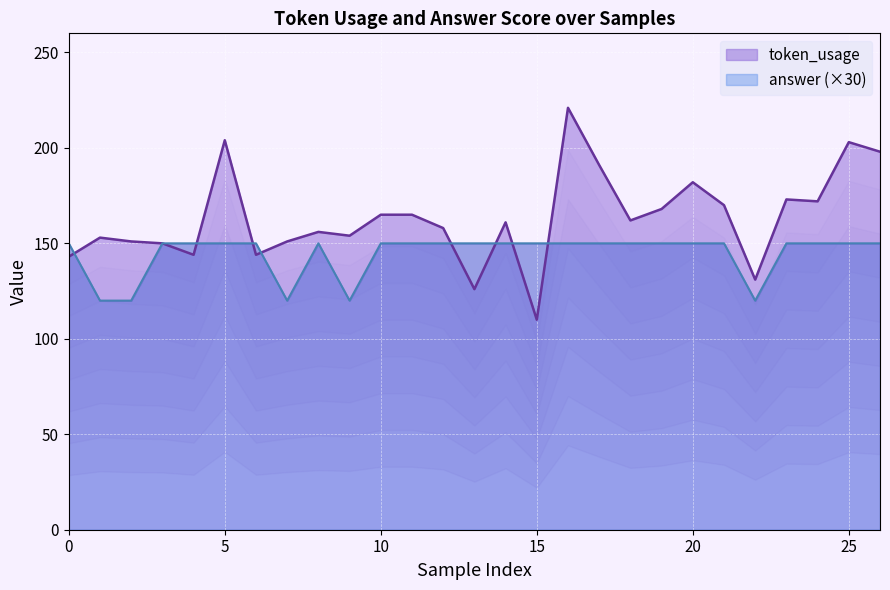

What is the total value across all series at 8?

306